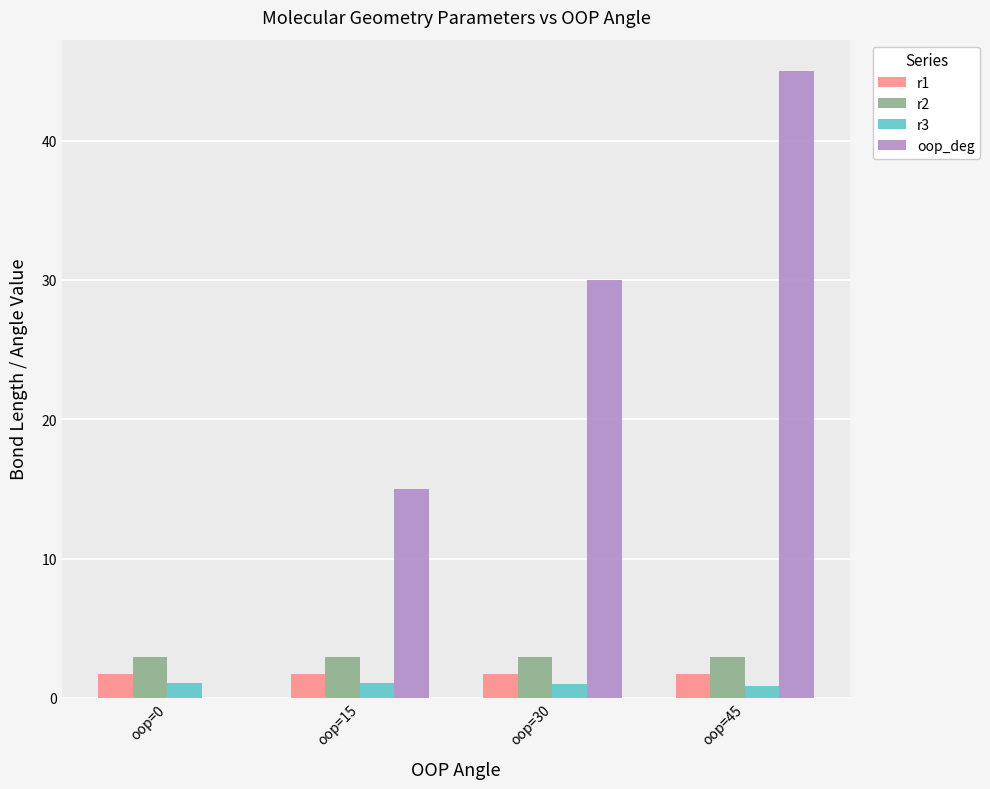

Which series changed the most between oop=0 and oop=45?

oop_deg